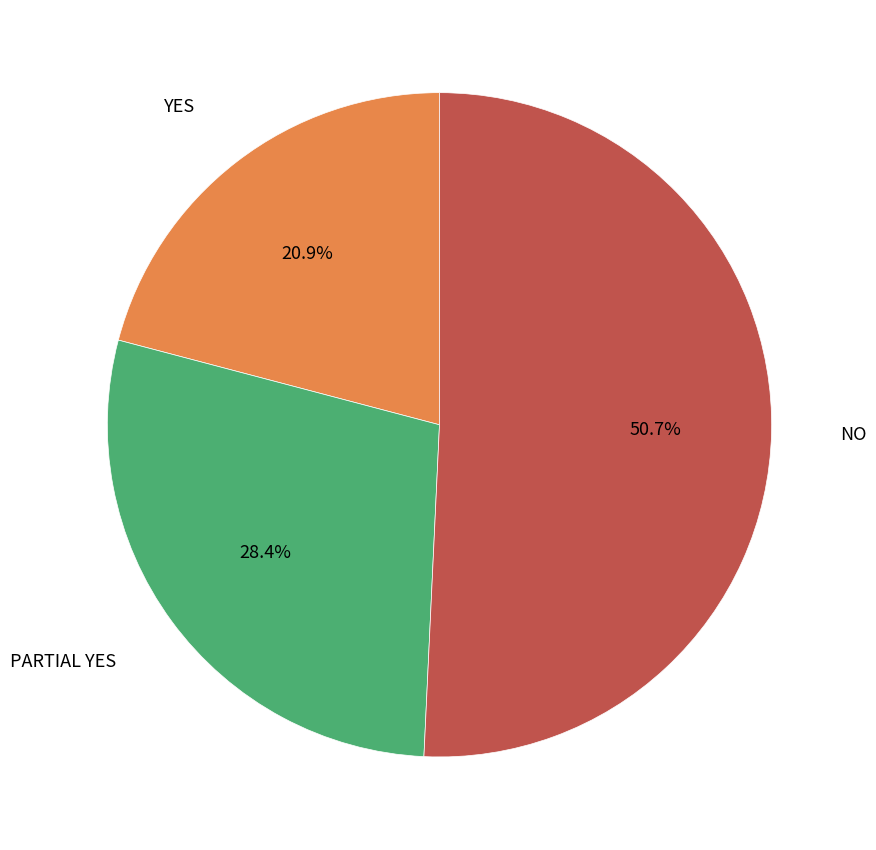

Is there any slice that represents more than half of the pie?

Yes